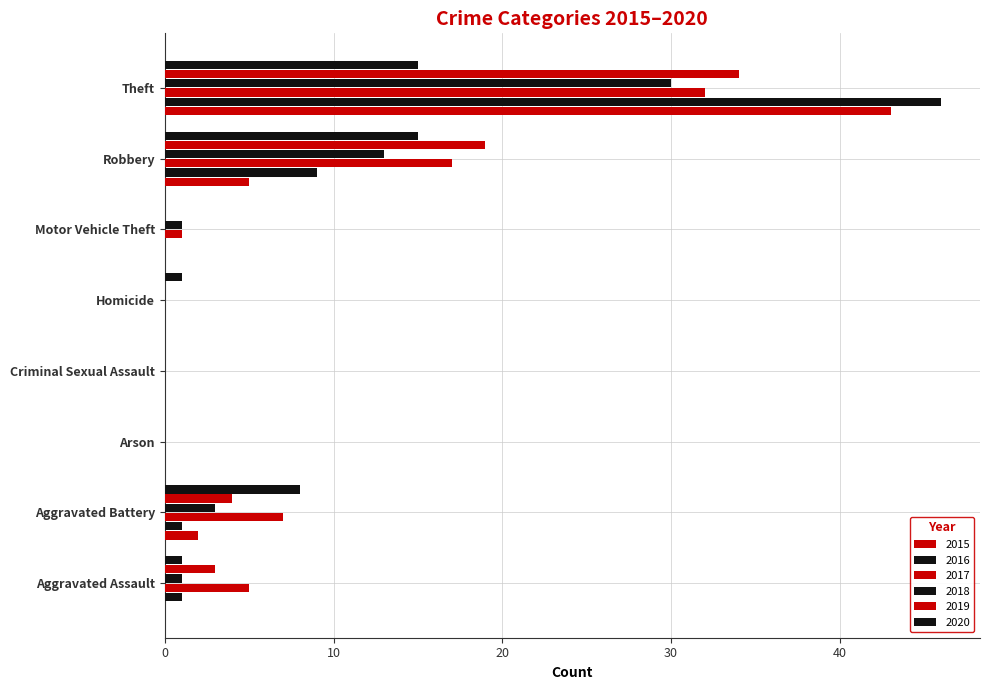

The value of 2018 at Arson is 0. True or false?

True